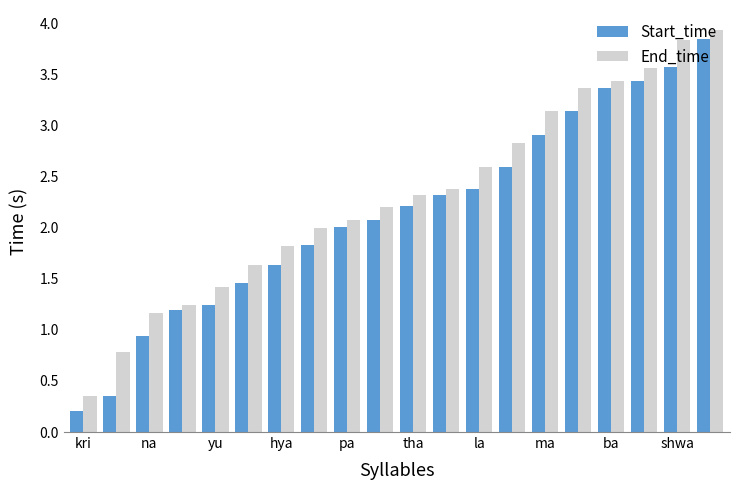

Rank the series by their maximum value, from highest to lowest.

End_time, Start_time